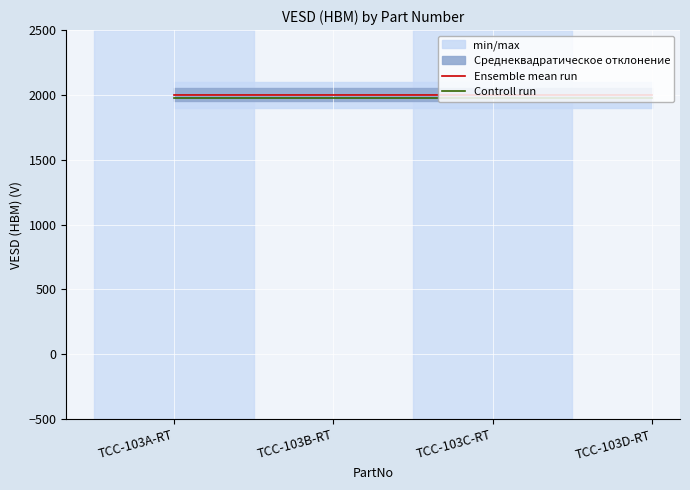

What is the greatest value displayed?

2000